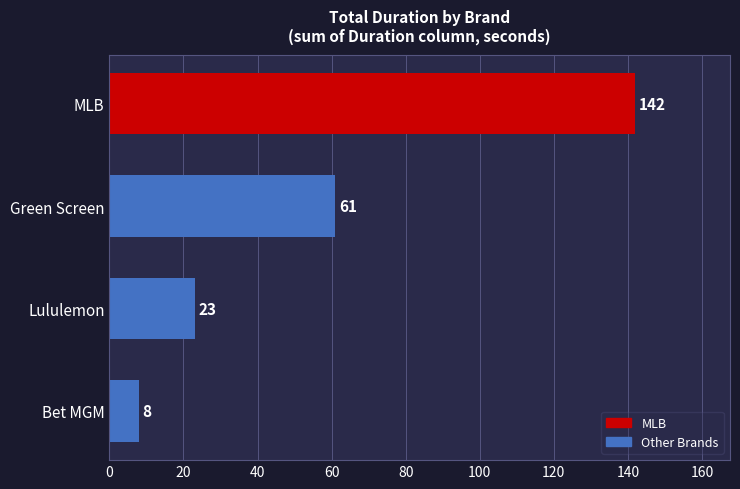

Are the bars grouped side by side (vs. stacked)?

No